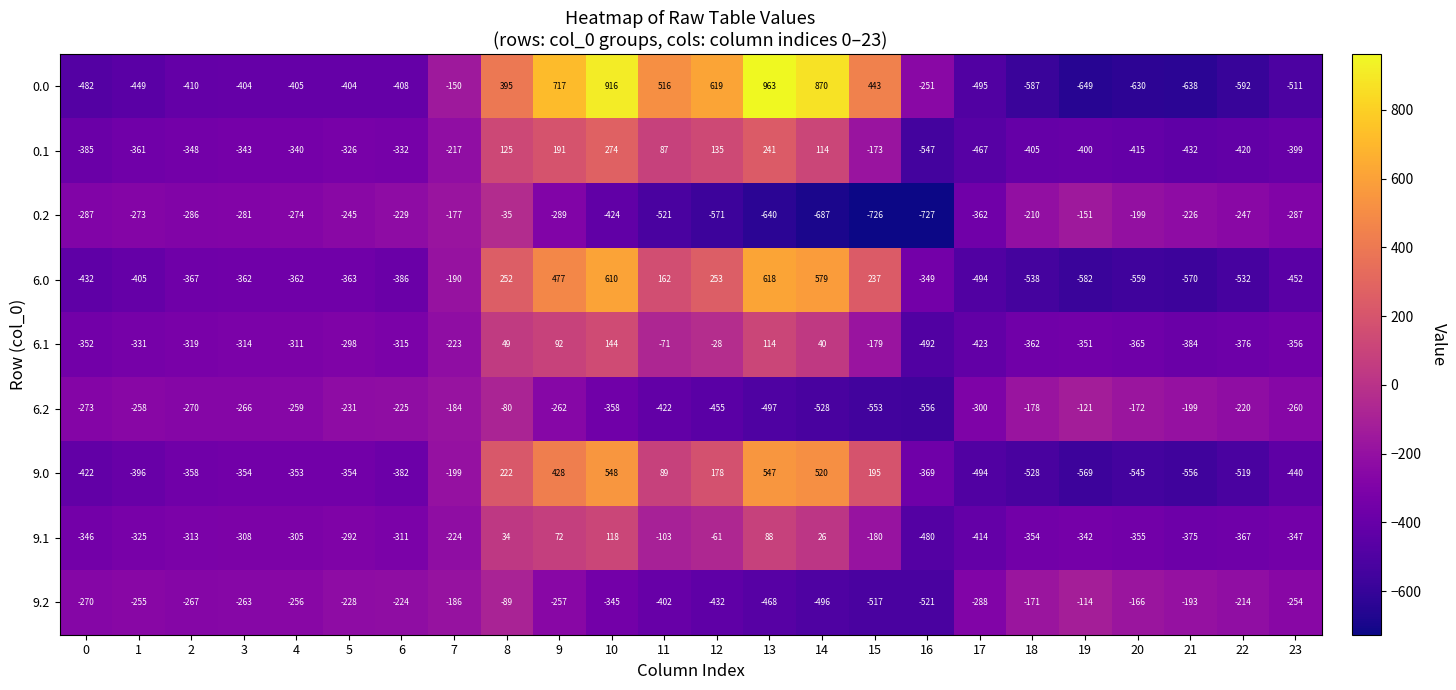

How many series are shown in this chart?

9